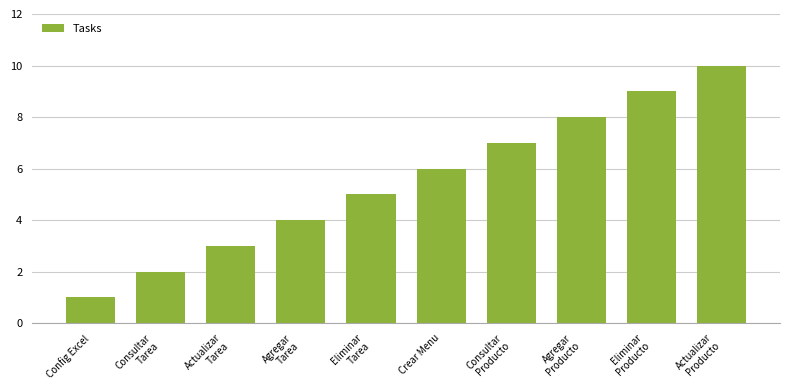

What is the label of the 4th bar from the left?

Agregar
Tarea